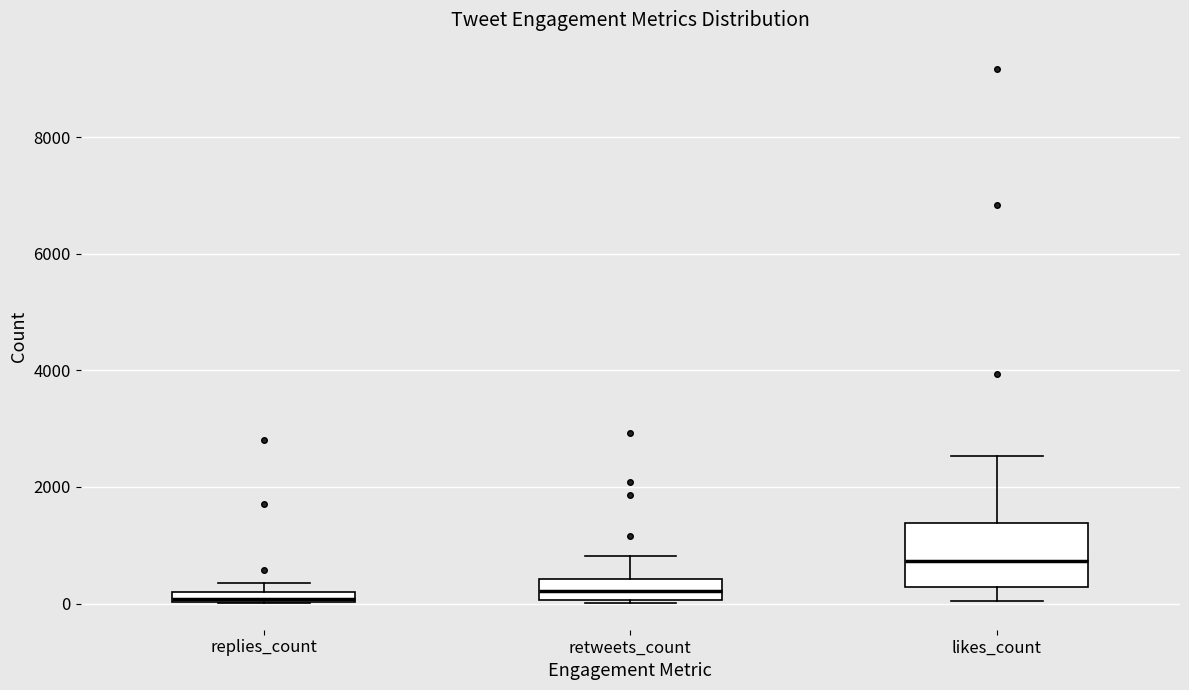

Where is the upper edge of the box for replies_count on the y-axis? The values are not printed on the chart, so give them approximately, as read against the axis.

200